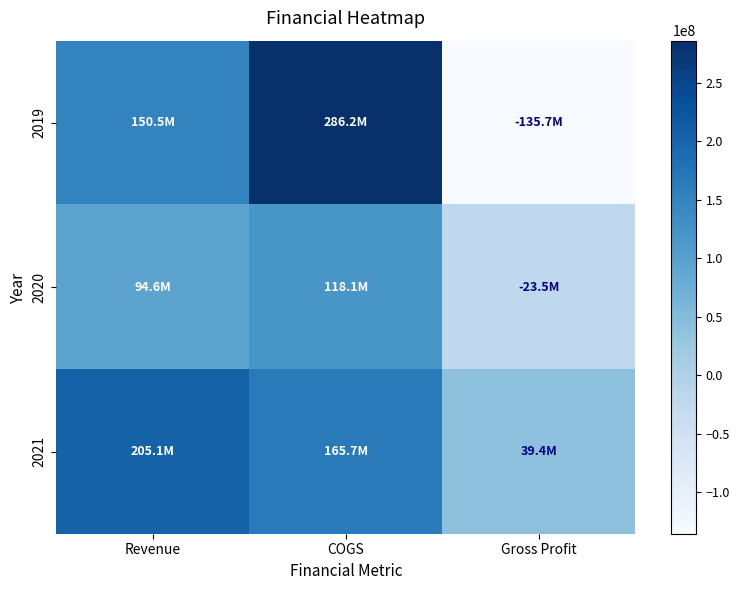

At Revenue, list the series in order from smallest to largest.

2020, 2019, 2021